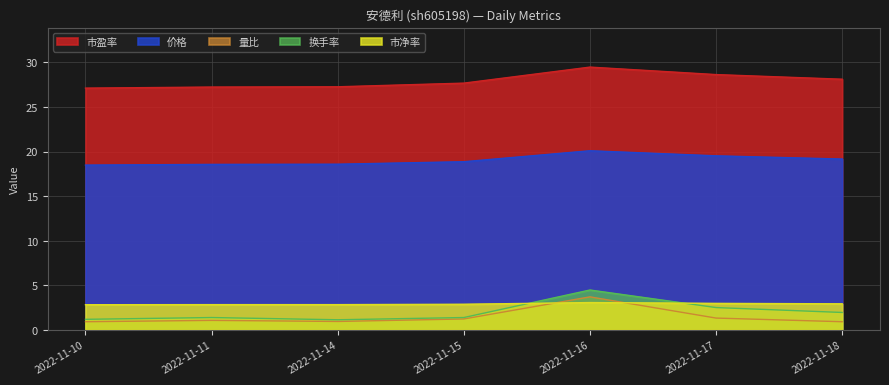

At how many categories does at least one series exceed 20?

7